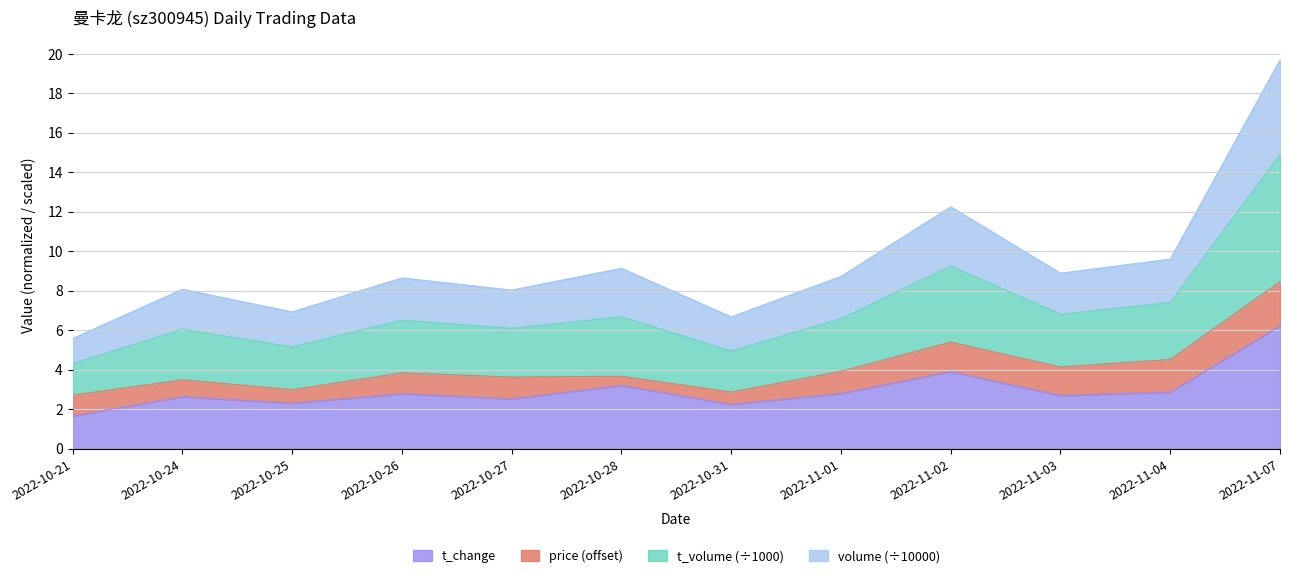

In t_change, how many points are higher than both neighbors (excluding endpoints)?

4